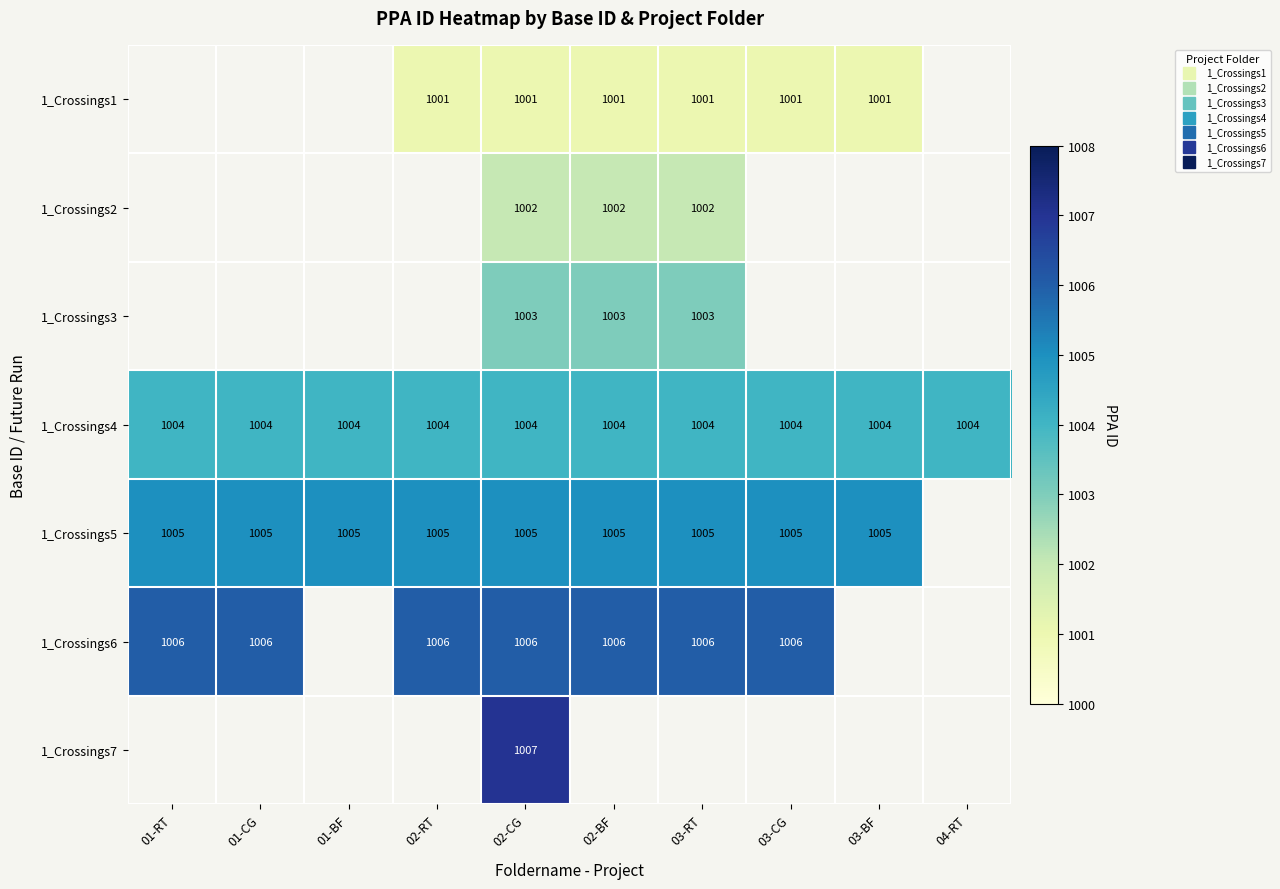

Is the value of 1_Crossings2 at 02-BF greater than the value of 1_Crossings1 at 02-BF?

Yes